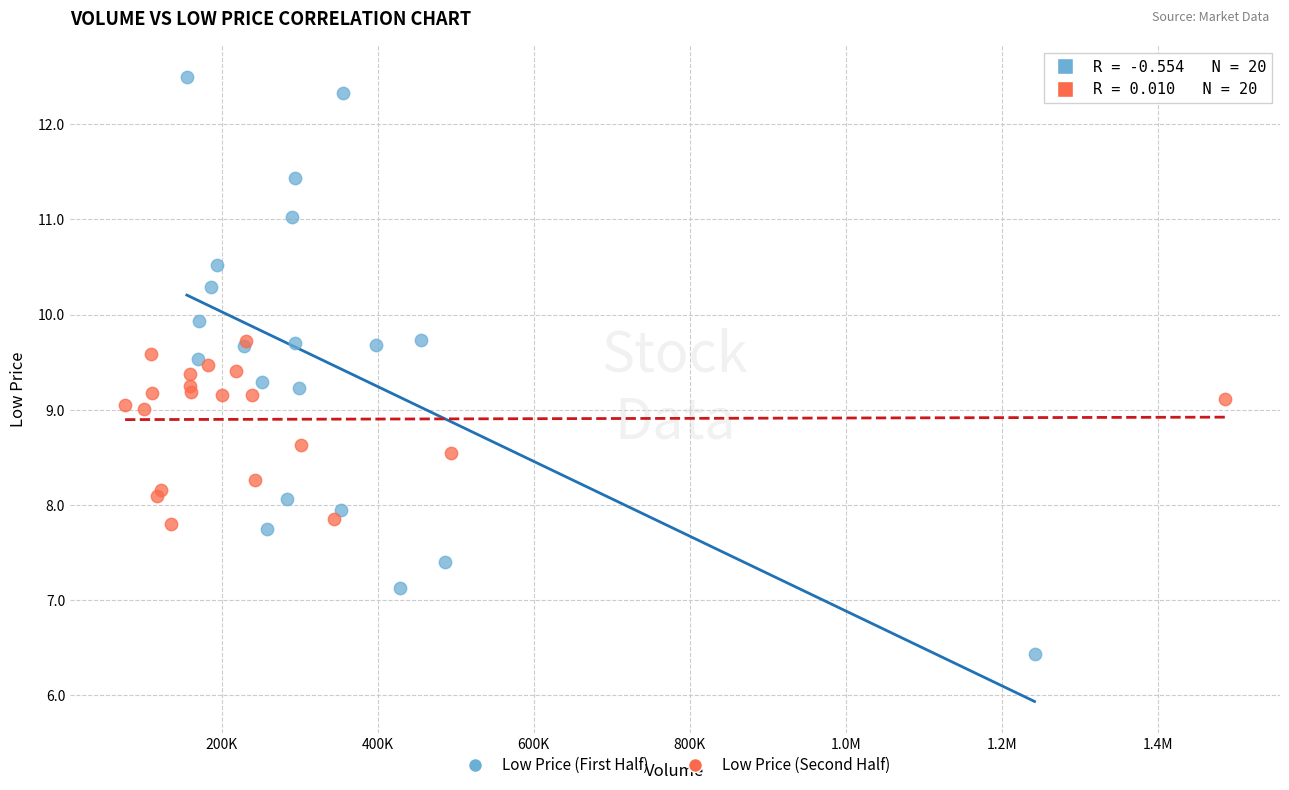

Which series has the widest spread of Y values?

Low Price (First Half)